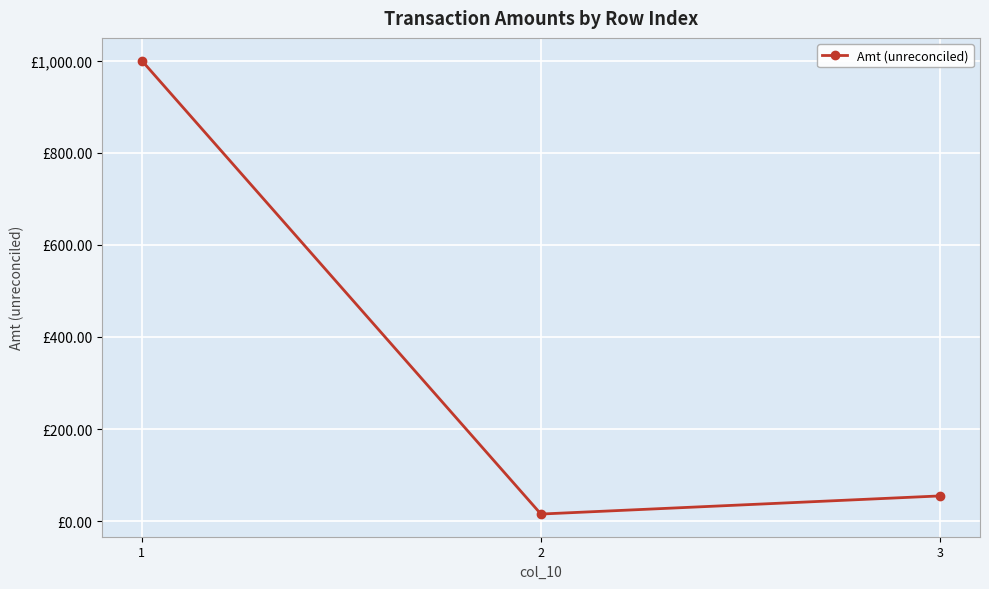

List the labels in order of value, smallest first.

2, 3, 1